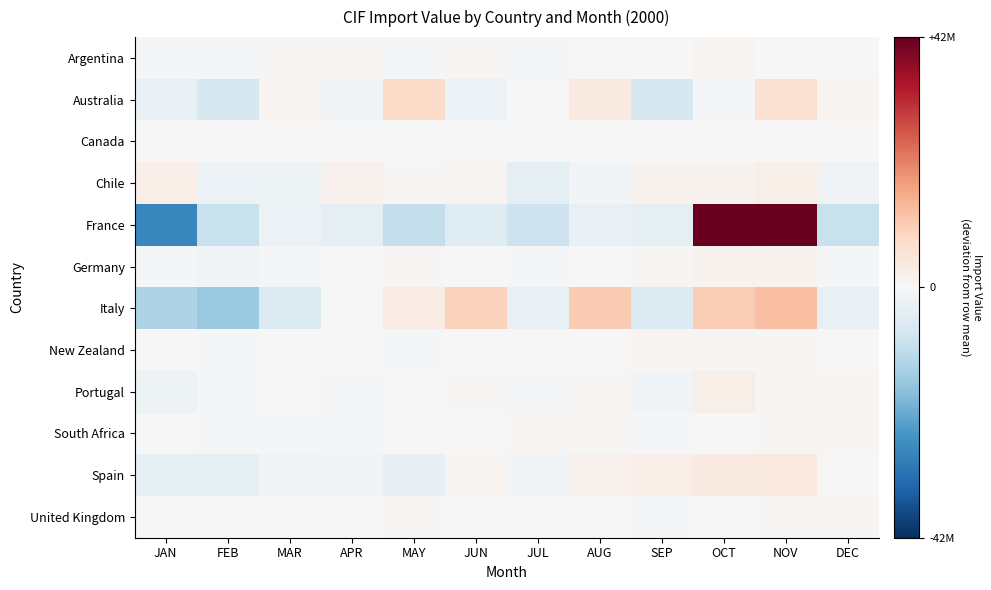

Reading left to right, list all the values displayed in this chart.

Argentina: JAN=-602498.1	FEB=-508060.1	MAR=380578.9	APR=390707.9	MAY=-370206.1	JUN=412795.9	JUL=-772964.1	AUG=-244907.1	SEP=240166.9	OCT=1049858.9	NOV=201487.9	DEC=-176961.1
Australia: JAN=-3152258.4	FEB=-6623351.4	MAR=939189.6	APR=-1119086.4	MAY=7852948.6	JUN=-2330139.4	JUL=161734.6	AUG=3833079.6	SEP=-6757861.4	OCT=-431050.4	NOV=6443070.6	DEC=1183724.6
Canada: JAN=-87296.6	FEB=-73496.6	MAR=140478.4	APR=-97984.6	MAY=123707.4	JUN=-21960.6	JUL=-66670.6	AUG=-22404.6	SEP=-59165.6	OCT=-25057.6	NOV=108154.4	DEC=81696.4
Chile: JAN=2839364.8	FEB=-2523950.2	MAR=-2222031.2	APR=1669290.8	MAY=479468.8	JUN=1039908.8	JUL=-3818312.2	AUG=-989000.2	SEP=1428989.8	OCT=1409698.8	NOV=2324785.8	DEC=-1638213.2
France: JAN=-27260015.8	FEB=-9443827.8	MAR=-2391661.8	APR=-3851383.8	MAY=-9886882.8	JUN=-5181640.8	JUL=-8736790.8	AUG=-3060882.8	SEP=-4206845.8	OCT=41396733.2	NOV=42037795.2	DEC=-9414596.8
Germany: JAN=-670246.2	FEB=-1264196.2	MAR=-629329.2	APR=-89776.2	MAY=428060.8	JUN=-50006.2	JUL=-512083.2	AUG=172540.8	SEP=521846.8	OCT=1366719.8	NOV=1597632.8	DEC=-871164.2
Italy: JAN=-12868824.2	FEB=-15654298.2	MAR=-5773734.2	APR=-66093.2	MAY=3256005.8	JUN=9824576.8	JUL=-3208214.2	AUG=10640719.8	SEP=-5778202.2	OCT=10259857.8	NOV=12489904.8	DEC=-3121699.2
New Zealand: JAN=-312556.4	FEB=-679889.4	MAR=128357.6	APR=98380.6	MAY=-389019.4	JUN=-141486.4	JUL=-312242.4	AUG=-285649.4	SEP=966731.6	OCT=448977.6	NOV=440197.6	DEC=38198.6
Portugal: JAN=-2119666.2	FEB=-497770.2	MAR=-140290.2	APR=-919564.2	MAY=-214798.2	JUN=477115.8	JUL=-427120.2	AUG=648785.8	SEP=-1091655.2	OCT=2551574.8	NOV=873912.8	DEC=859474.8
South Africa: JAN=-285210.8	FEB=-382460.8	MAR=-410500.8	APR=-372220.8	MAY=-19507.8	JUN=212494.2	JUL=501929.2	AUG=344862.2	SEP=-520463.8	OCT=124698.2	NOV=370455.2	DEC=435926.2
Spain: JAN=-3627402.4	FEB=-3639810.4	MAR=-1436897.4	APR=-1031770.4	MAY=-3303238.4	JUN=1098411.6	JUL=-990159.4	AUG=1667008.6	SEP=2836508.6	OCT=3910618.6	NOV=4251943.6	DEC=264787.6
United Kingdom: JAN=-231180.8	FEB=-324281.8	MAR=-138757.8	APR=136397.2	MAY=497565.2	JUN=97560.2	JUL=-304963.8	AUG=-264897.8	SEP=-359161.8	OCT=18066.2	NOV=528611.2	DEC=345044.2